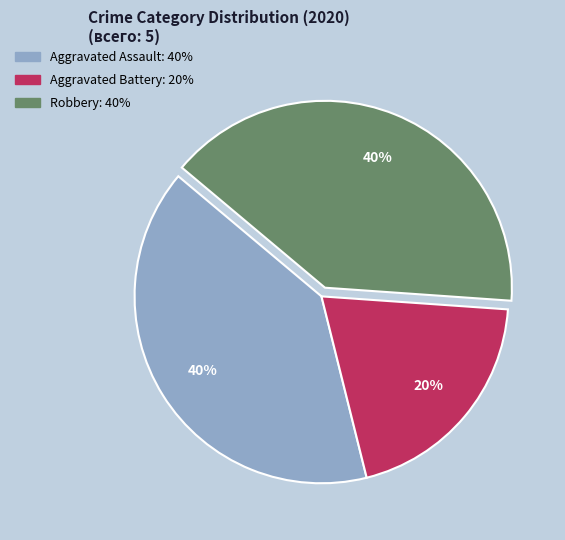

Does Aggravated Assault represent more than half of the total?

No